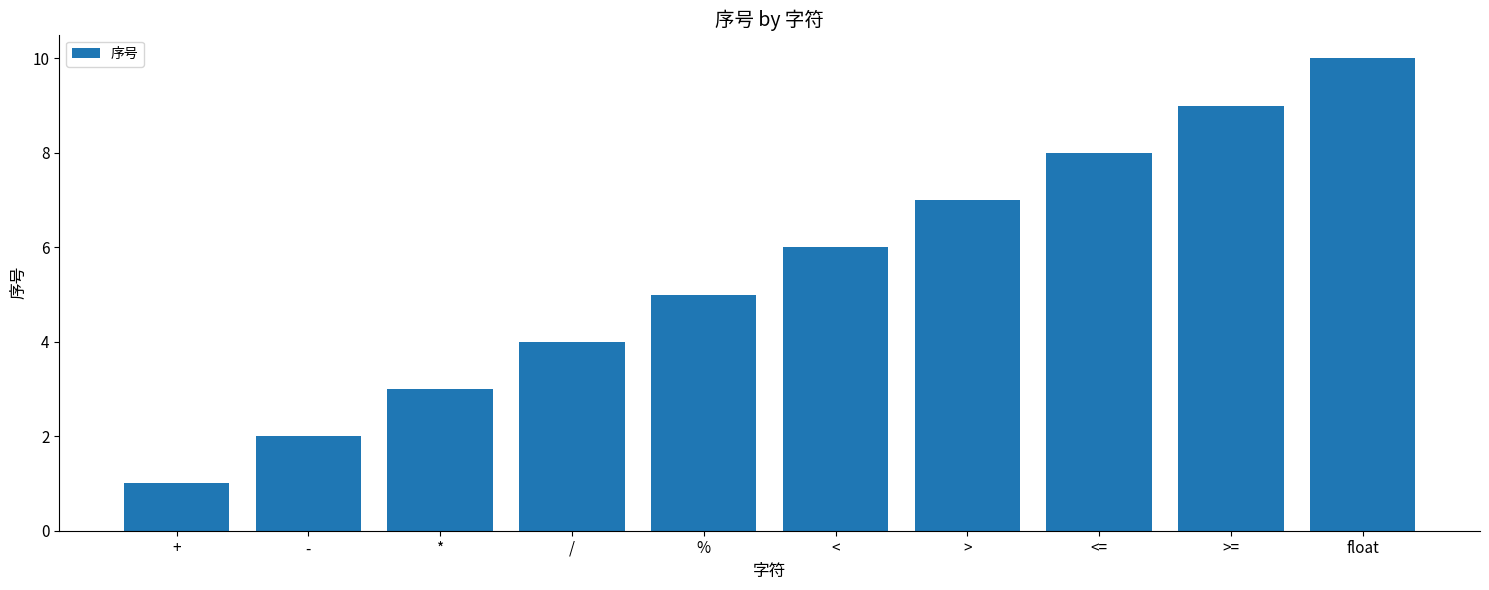

True or false: the data shows 11 at <=.

False